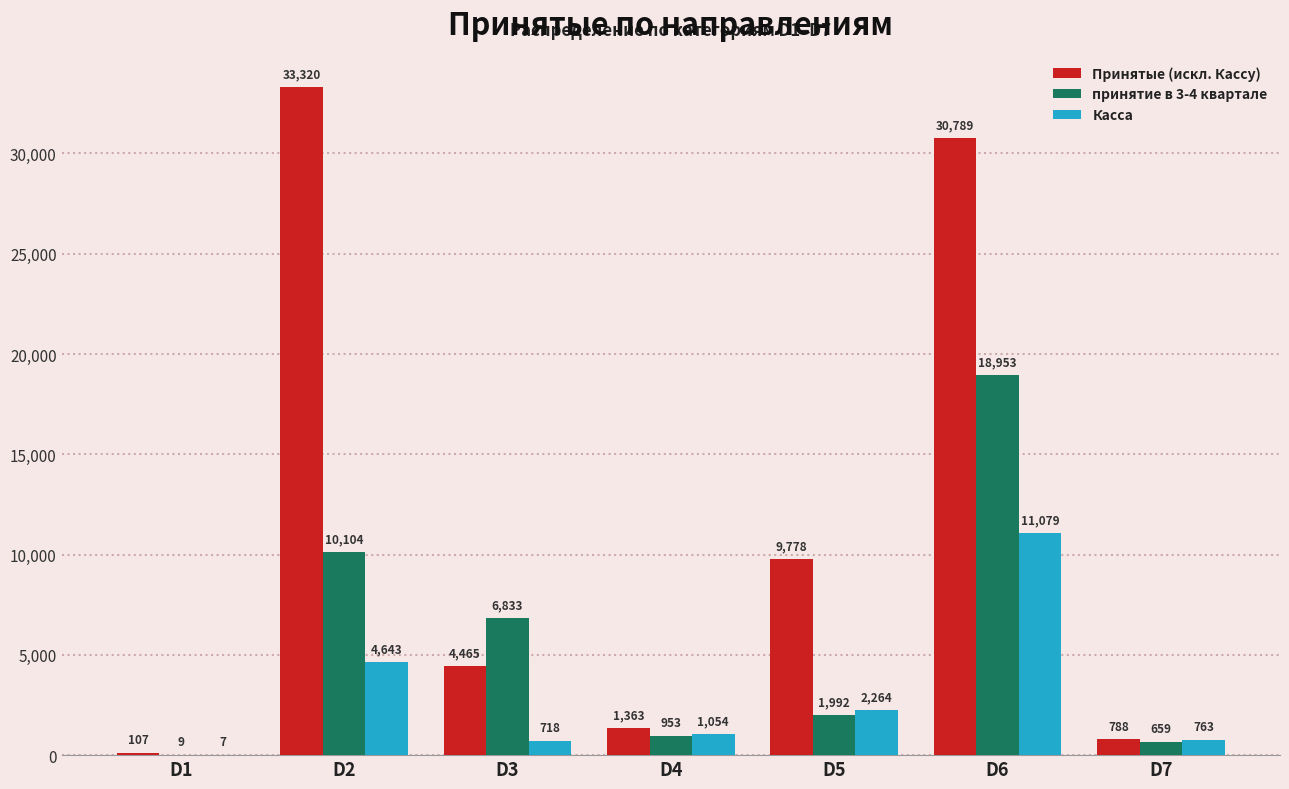

What value does the Касса series have at D5?

2264.0